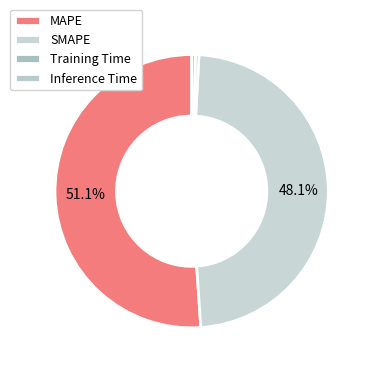

Between SMAPE and Training Time, which is larger?

SMAPE